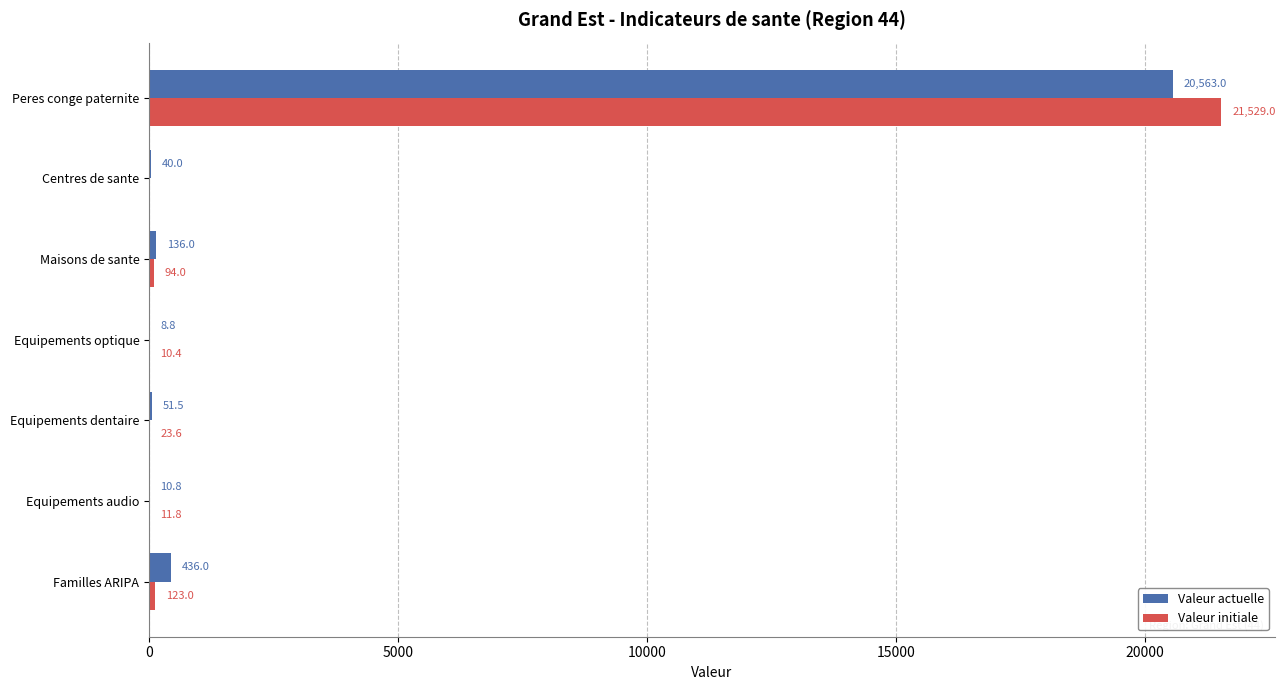

Which series changed the most between Familles ARIPA and Centres de sante?

Valeur actuelle